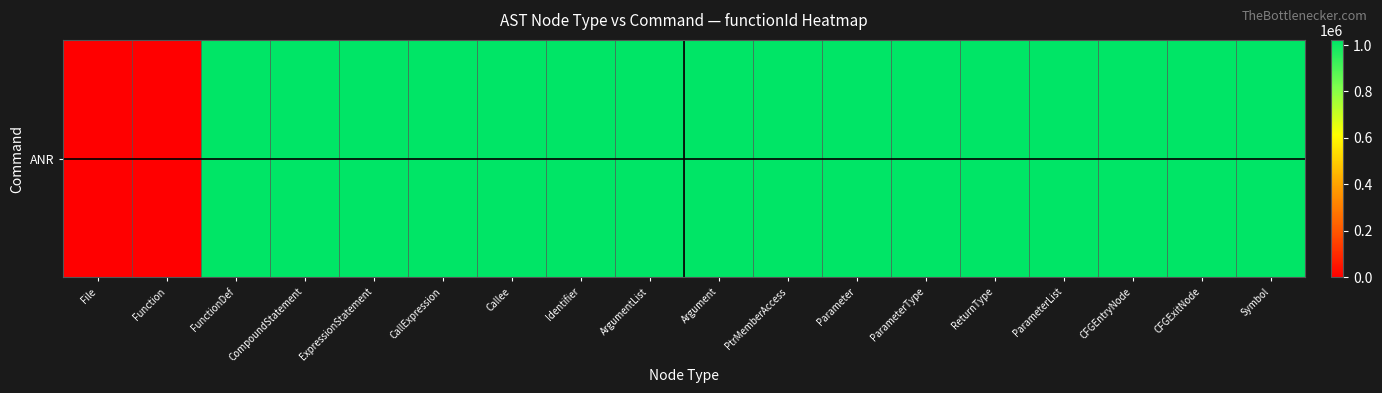

What is the difference between the maximum and second lowest values?

1021994